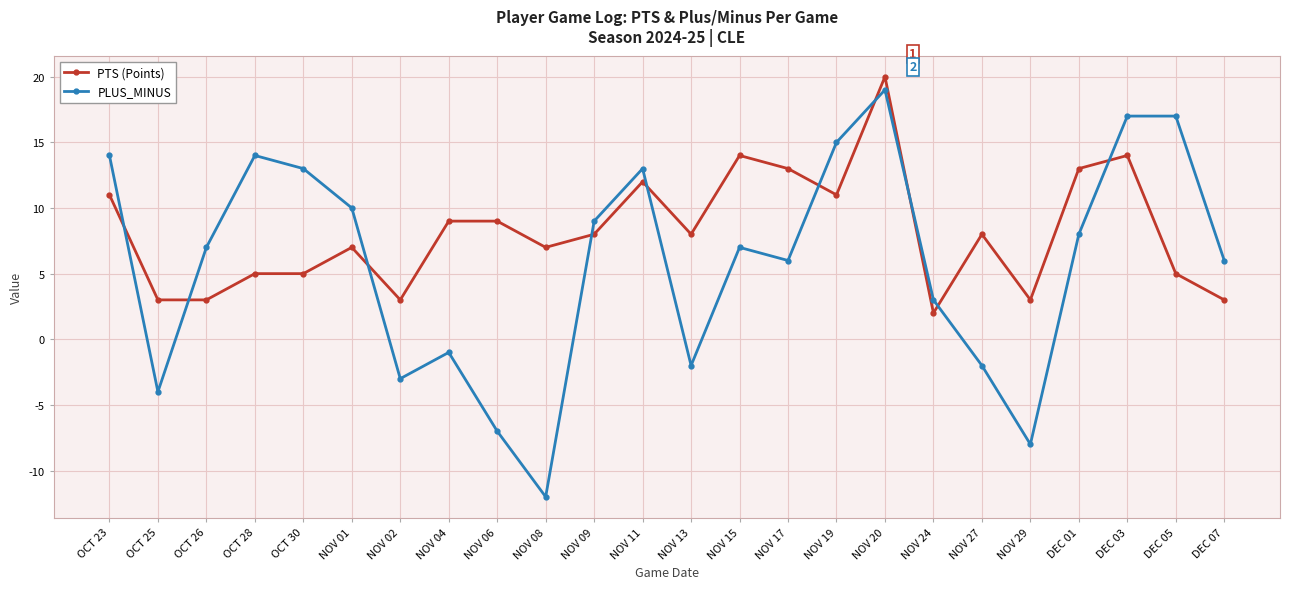

The value of PLUS_MINUS at NOV 08 is -21. True or false?

False